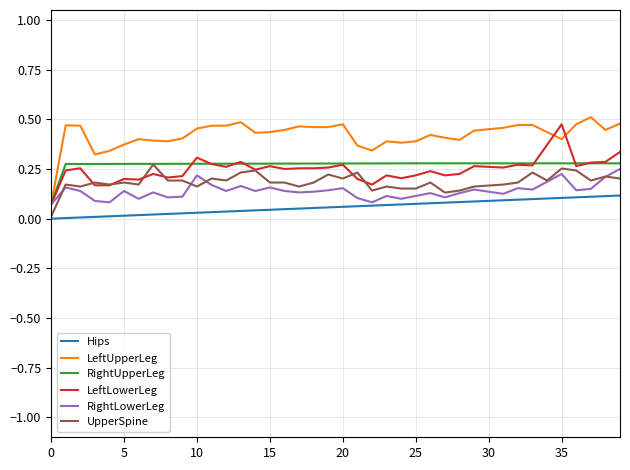

Which series has the widest spread of values?

LeftUpperLeg